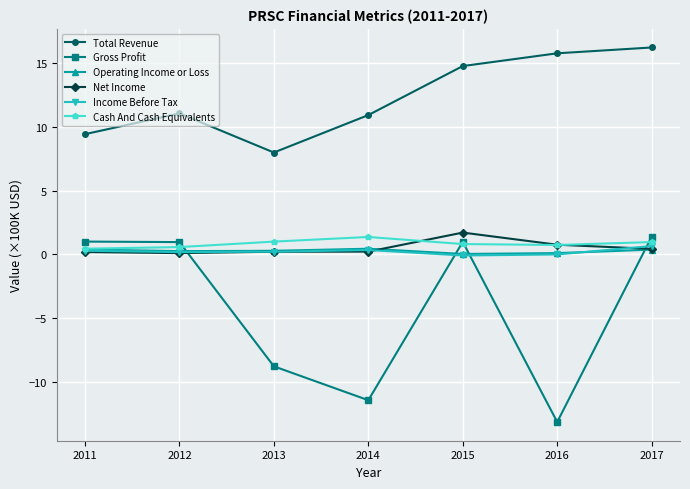

What is the total value across all series at 2011?

11.7